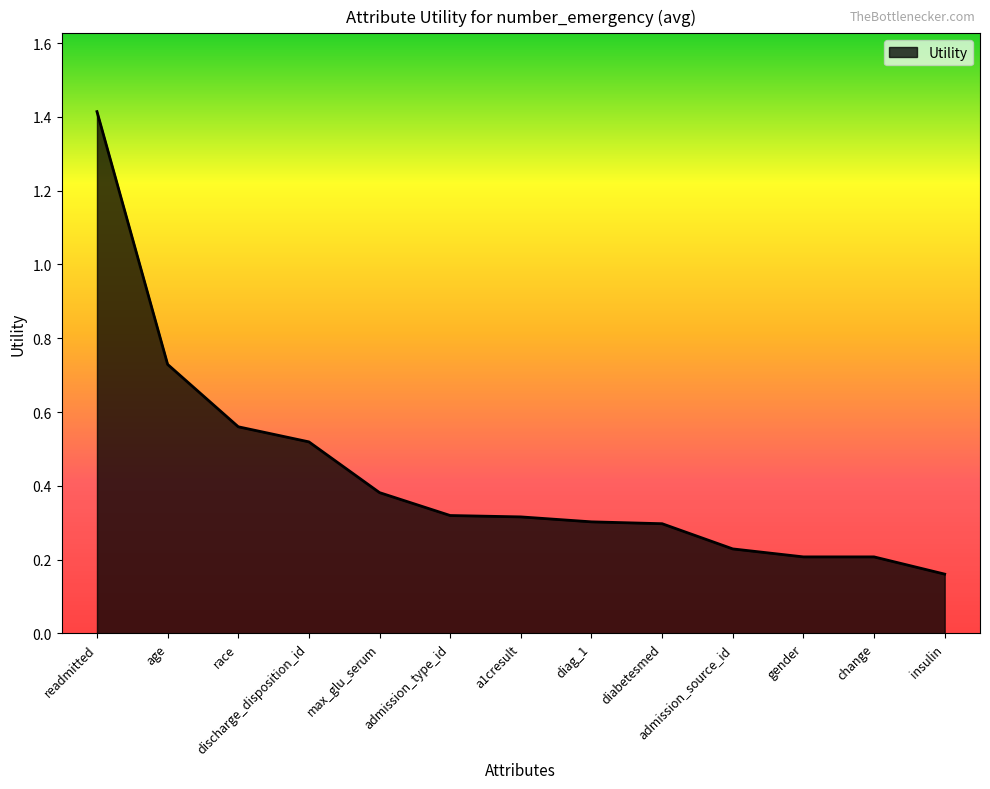

Which label corresponds to the largest value in the chart?

readmitted